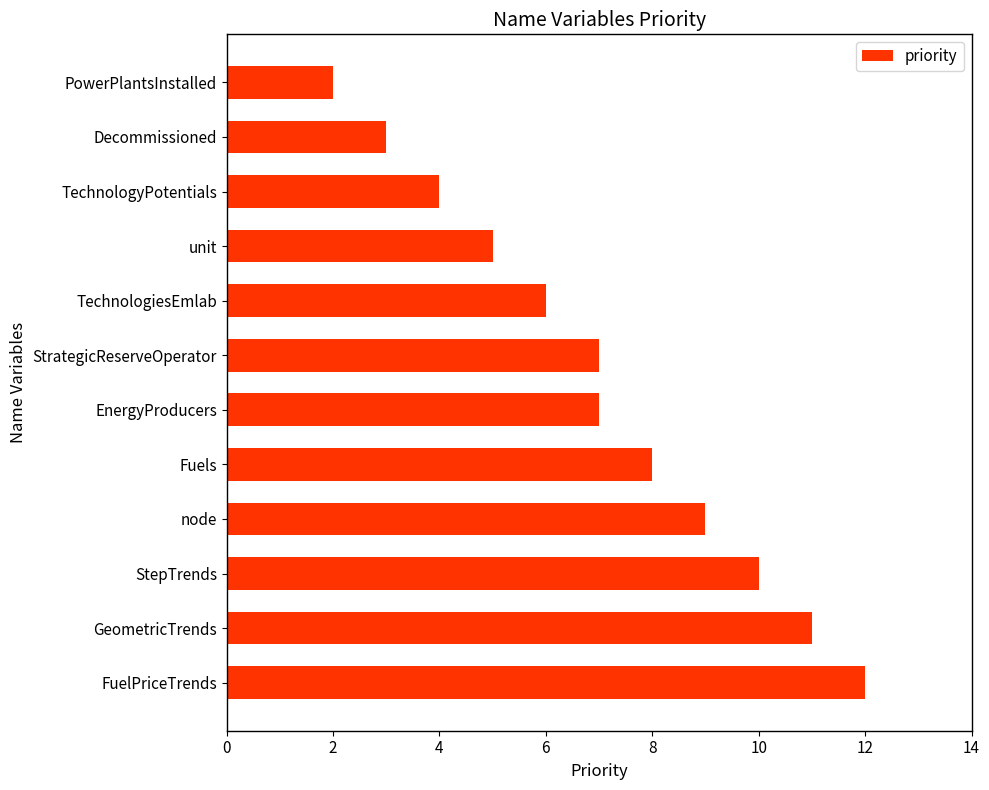

What is the difference between the maximum and minimum values?

10